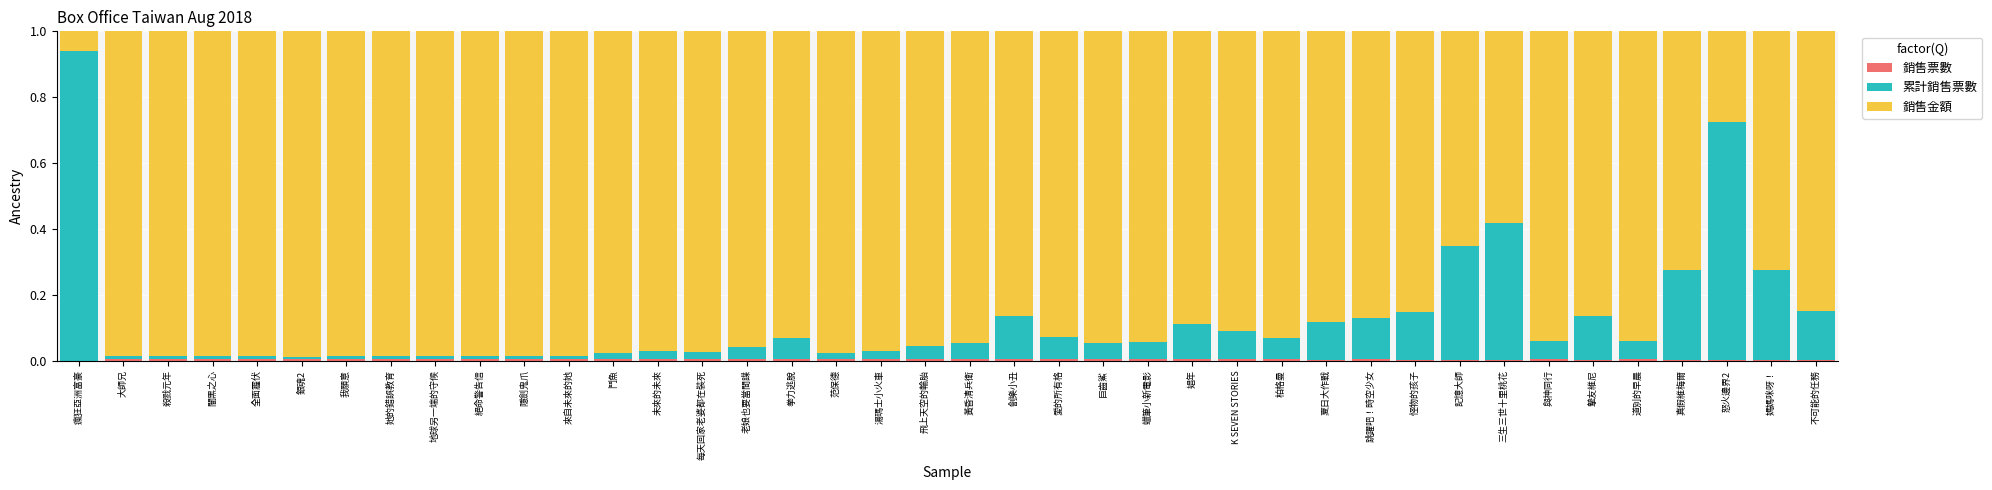

Does the chart contain stacked bars?

Yes